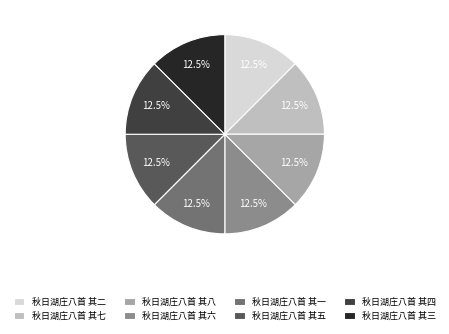

What is the ratio of the value at 秋日湖庄八首 其七 to the value at 秋日湖庄八首 其二?

1.0